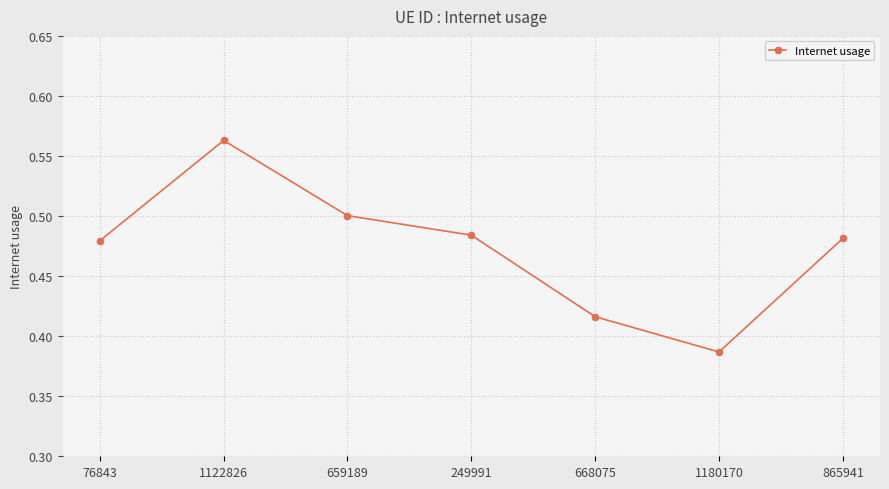

Which label corresponds to the smallest value in the chart?

1180170